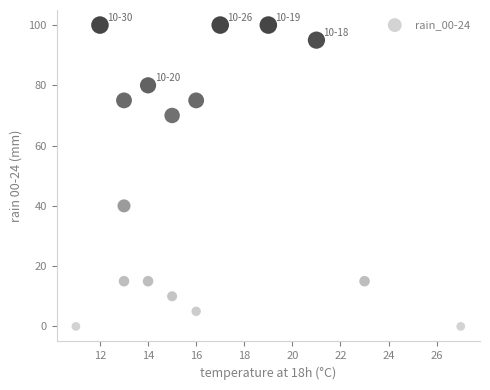

What Y value in the scatter plot is closest to 50?

40